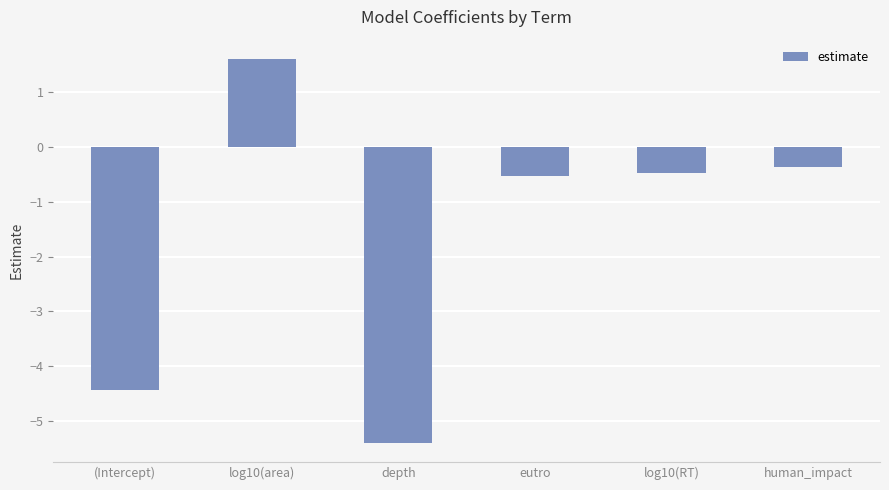

Count the number of values greater than 0.

1